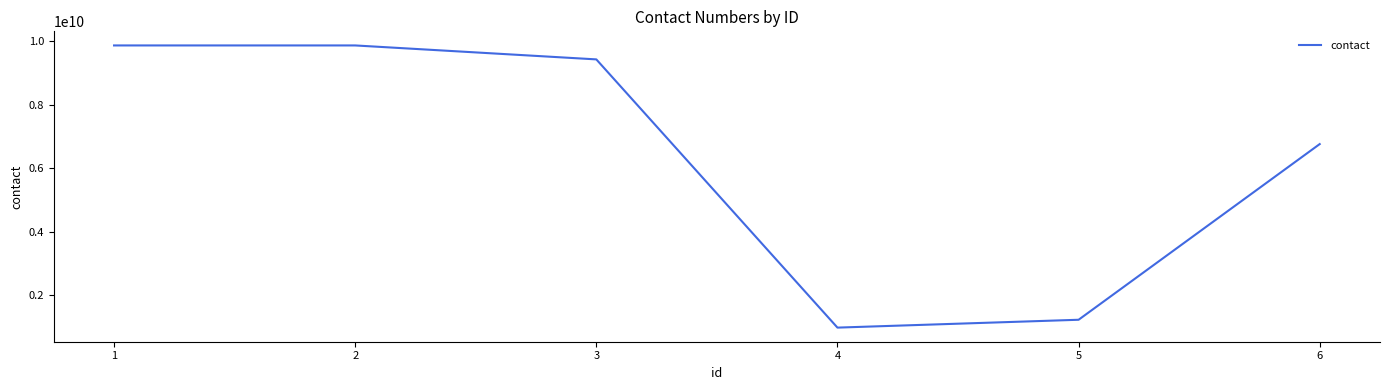

What is the ratio of the value at 1 to the value at 2?

1.0